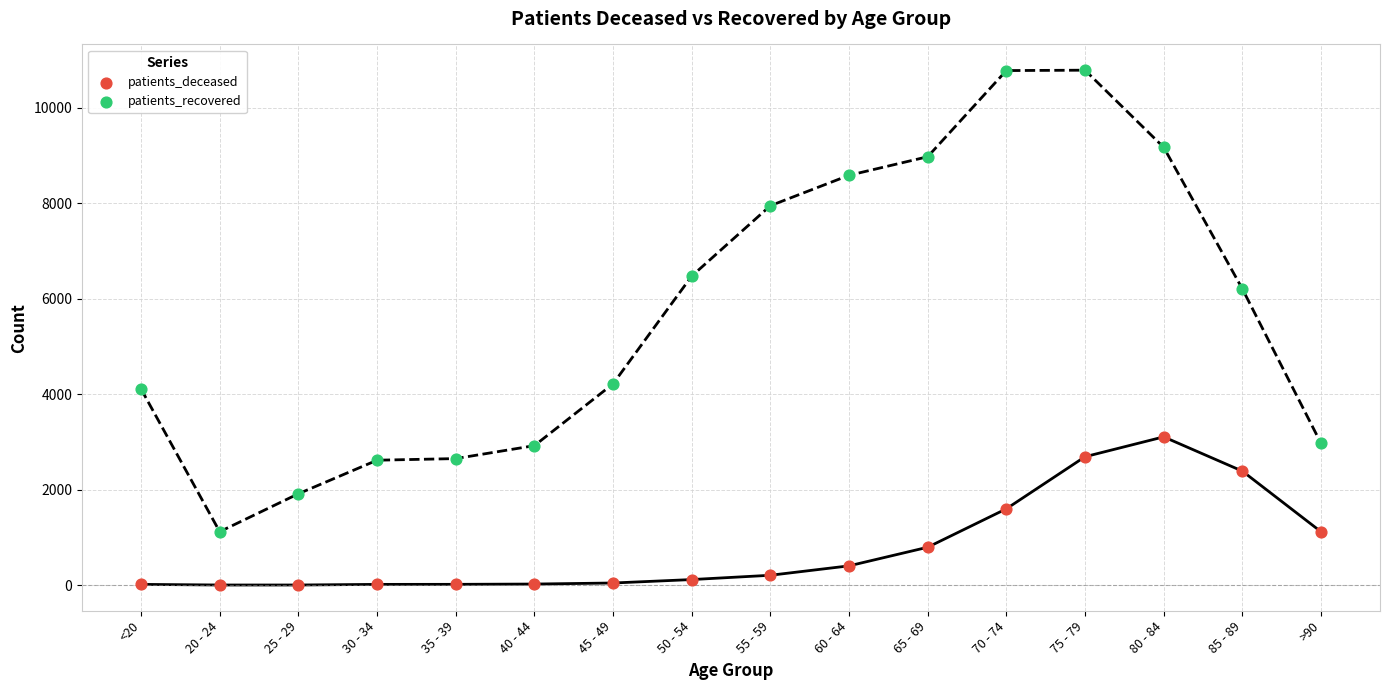

Which series reaches the maximum Y coordinate?

patients_recovered